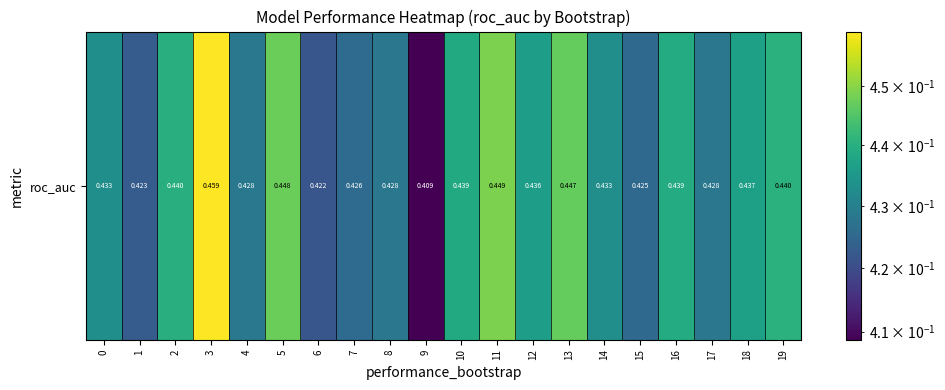

At which category does the chart reach its minimum across all series?

9